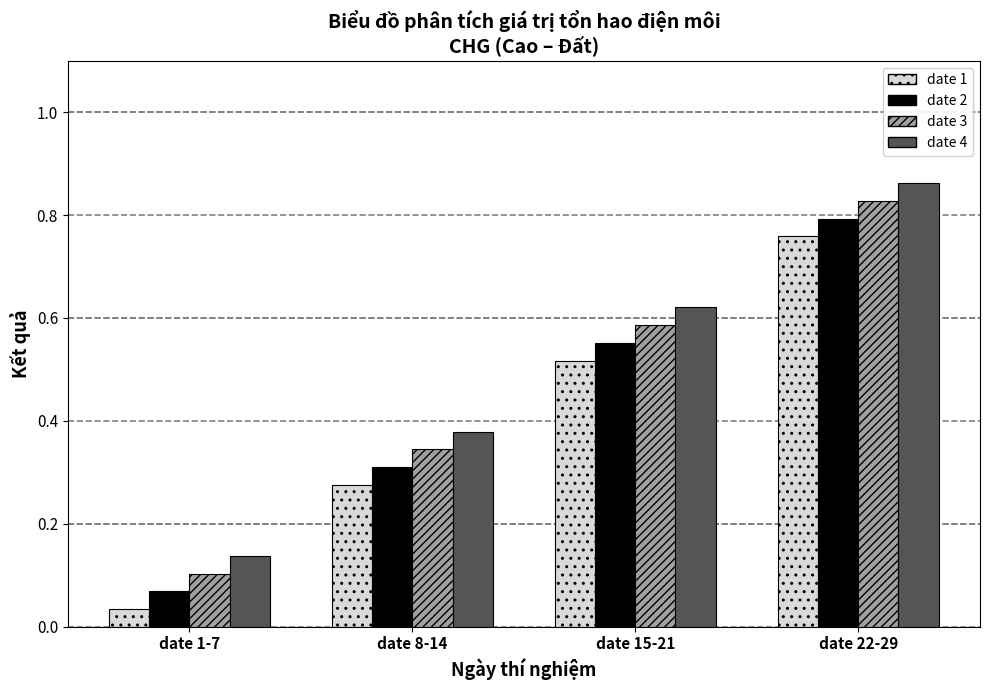

List the series in order of their peak value, highest first.

date 4, date 3, date 2, date 1